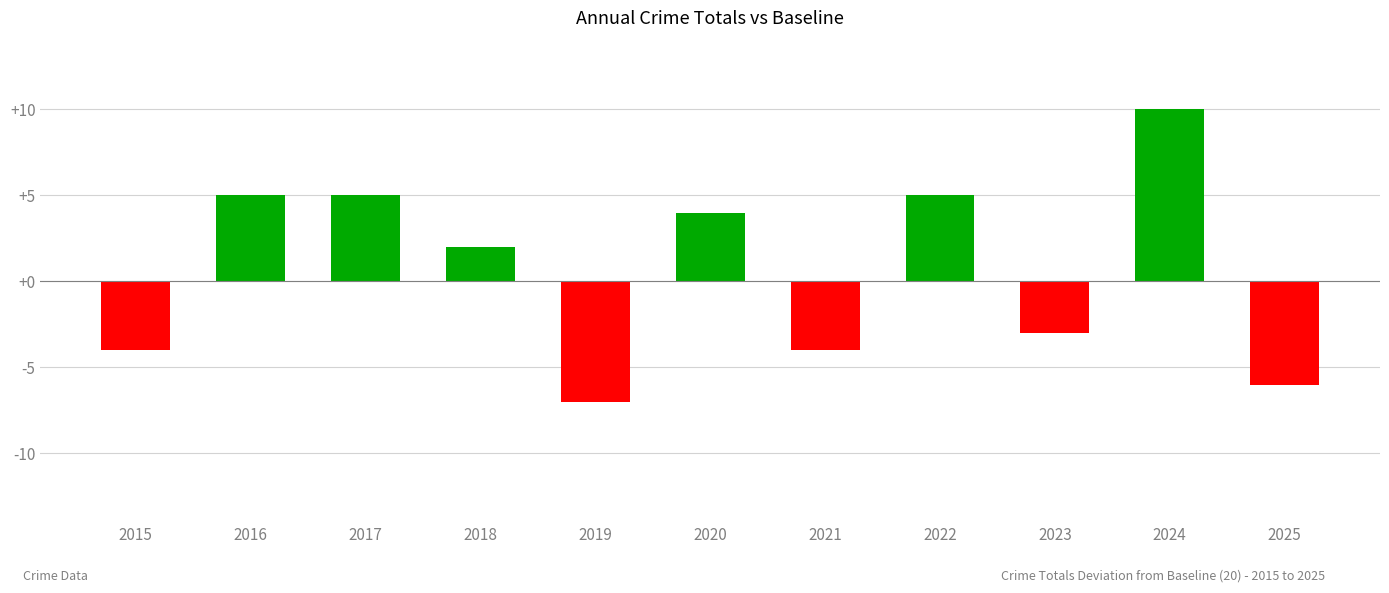

What is the value of the 9th bar from the left?

-3